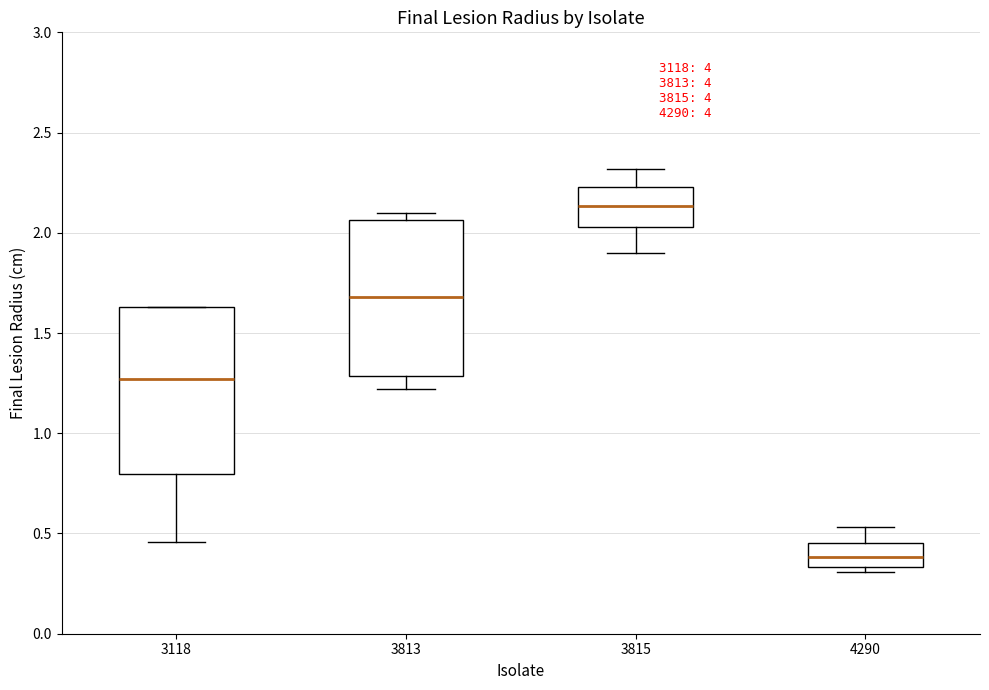

Comparing the boxes themselves (not the whiskers), which one is the tallest?

3118